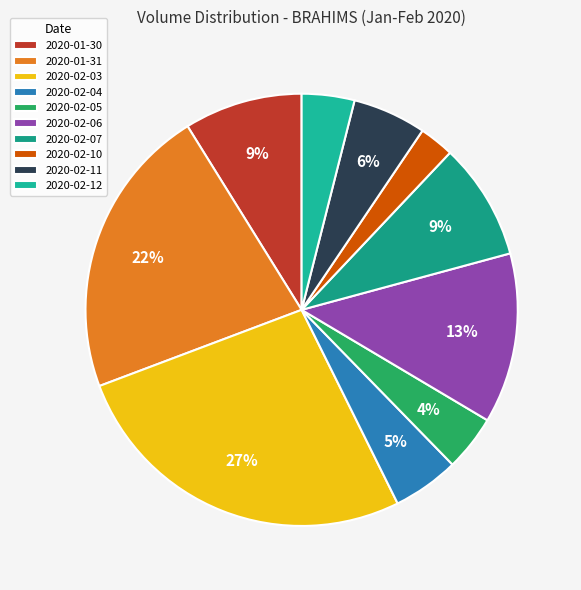

Which category has the biggest portion of the pie?

2020-02-03